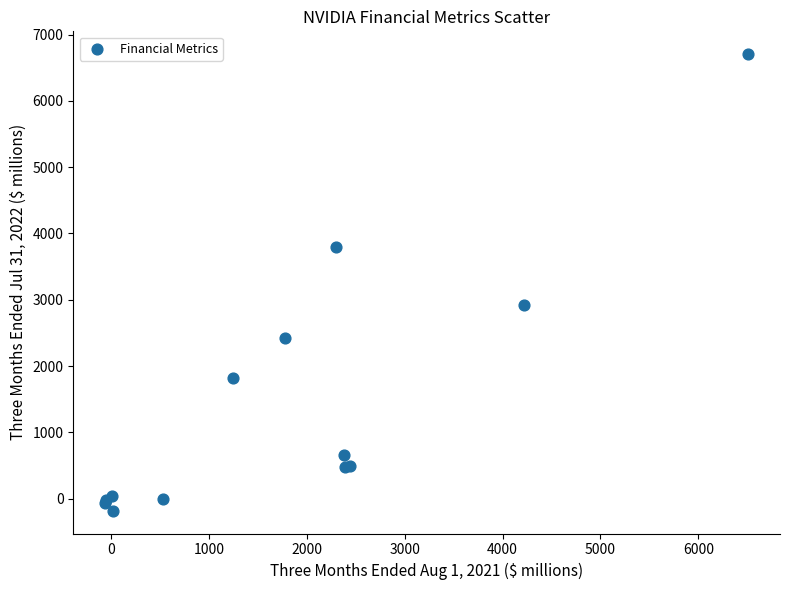

What Y value in the scatter plot is closest to 3261?

2915